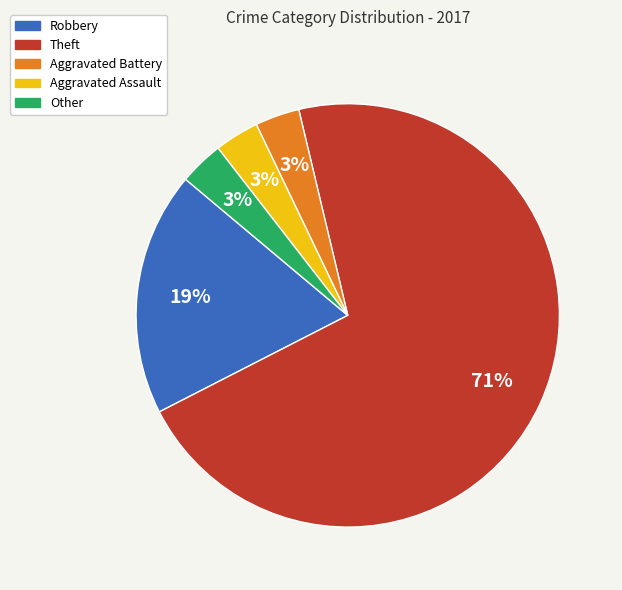

To the nearest percent, what is the average slice percentage?

20%